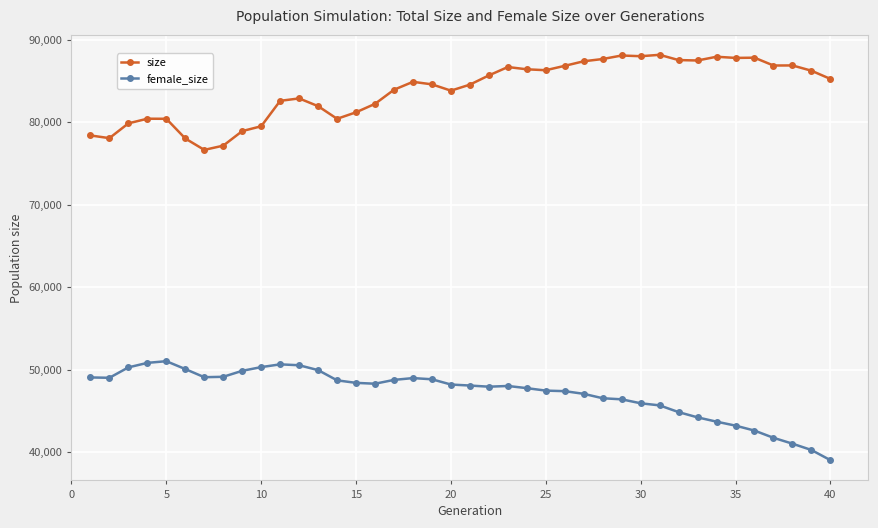

List the series in order of their overall mean, highest first.

size, female_size